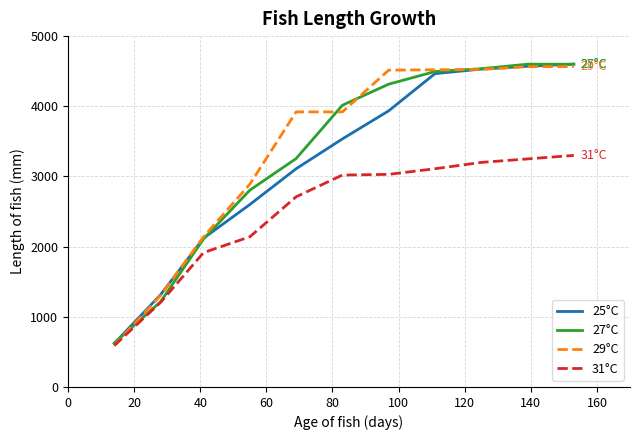

How many lines are shown in the chart?

4